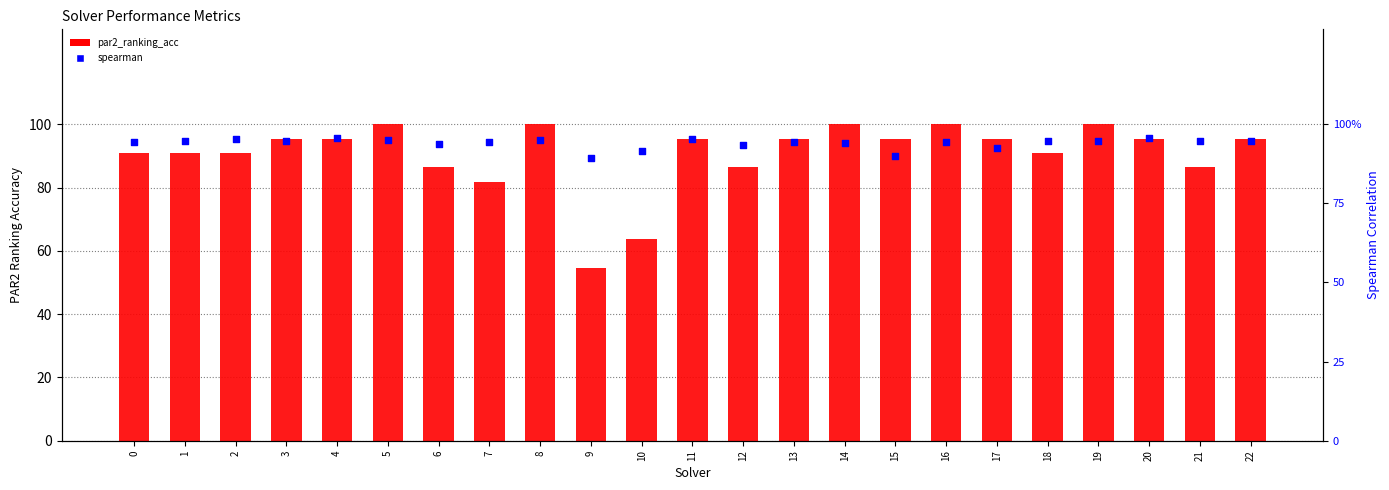

Which series contains the highest Y value?

par2_ranking_acc